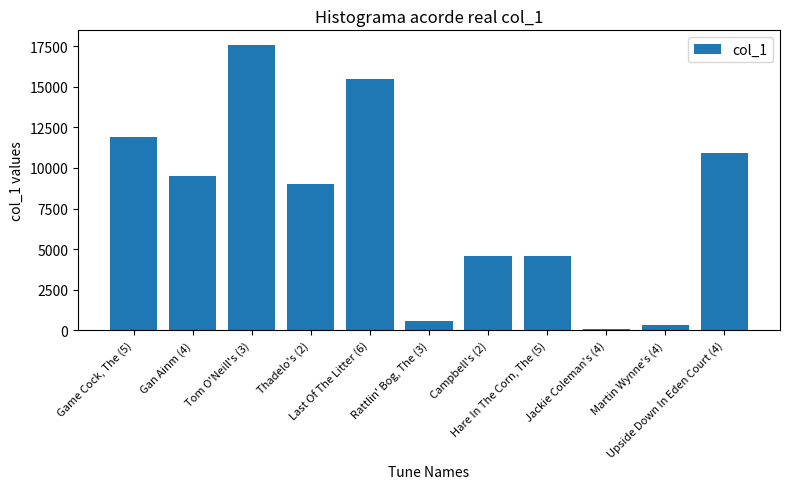

What is the maximum value shown in the chart?

17602